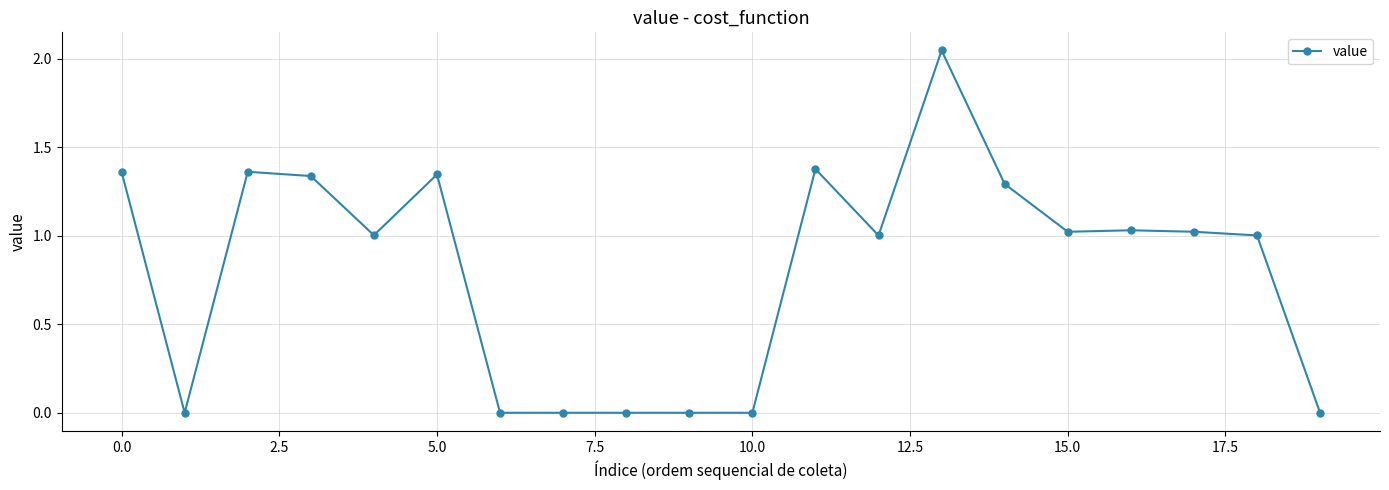

True or false: there are more than 2 points higher than both neighbors.

True